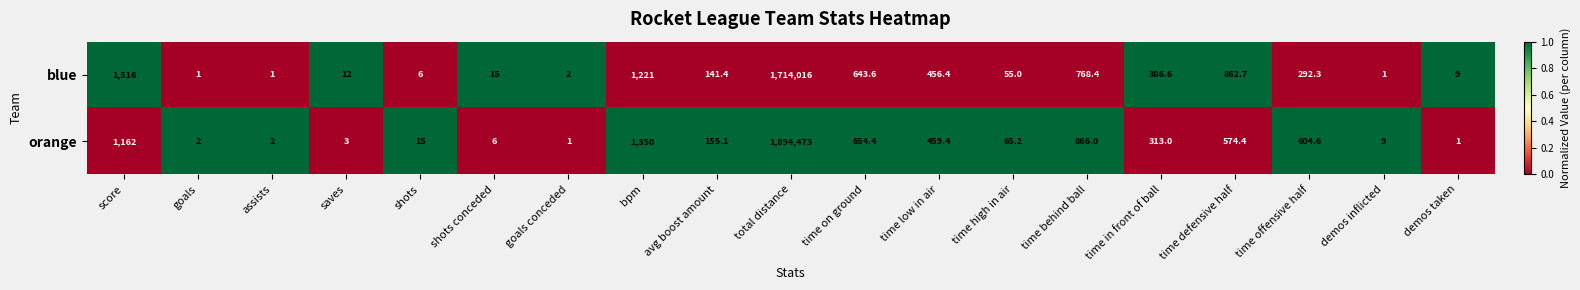

Is the value of orange at goals greater than the value of blue at time in front of ball?

No